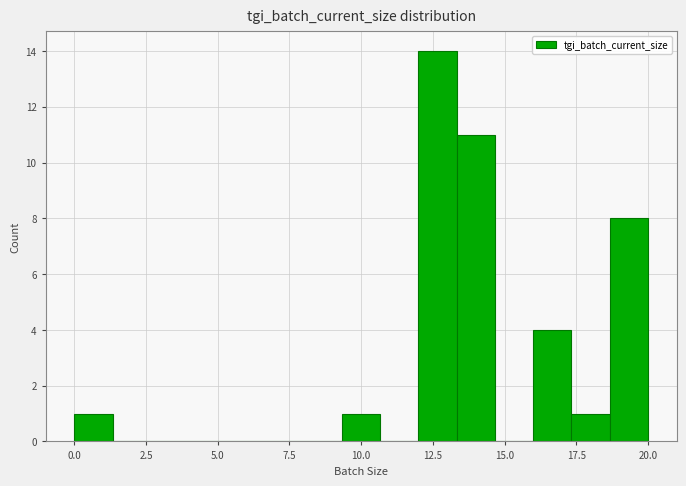

Around what value on the x-axis is the tallest bar? Give the approximate position of its centre, as read against the axis.

12.5